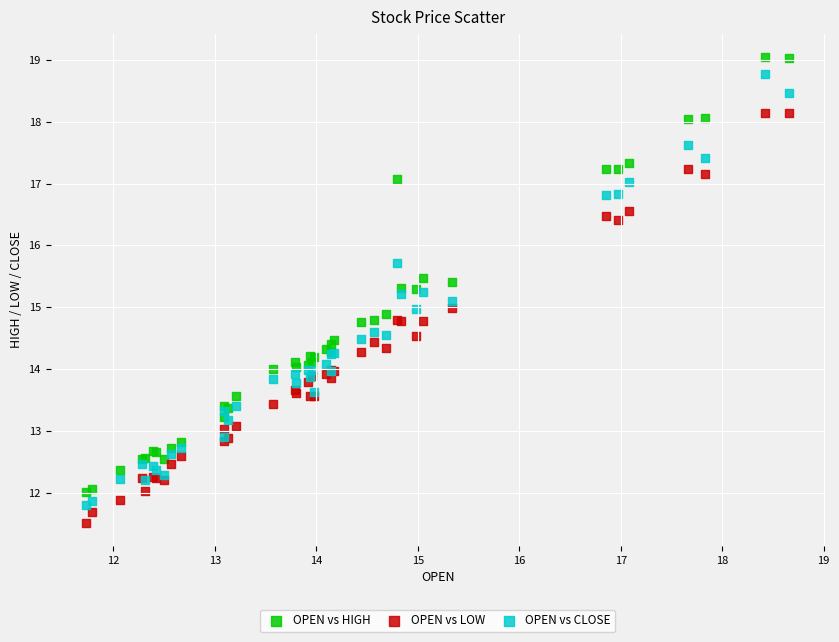

Which series has the widest spread of Y values?

OPEN vs HIGH